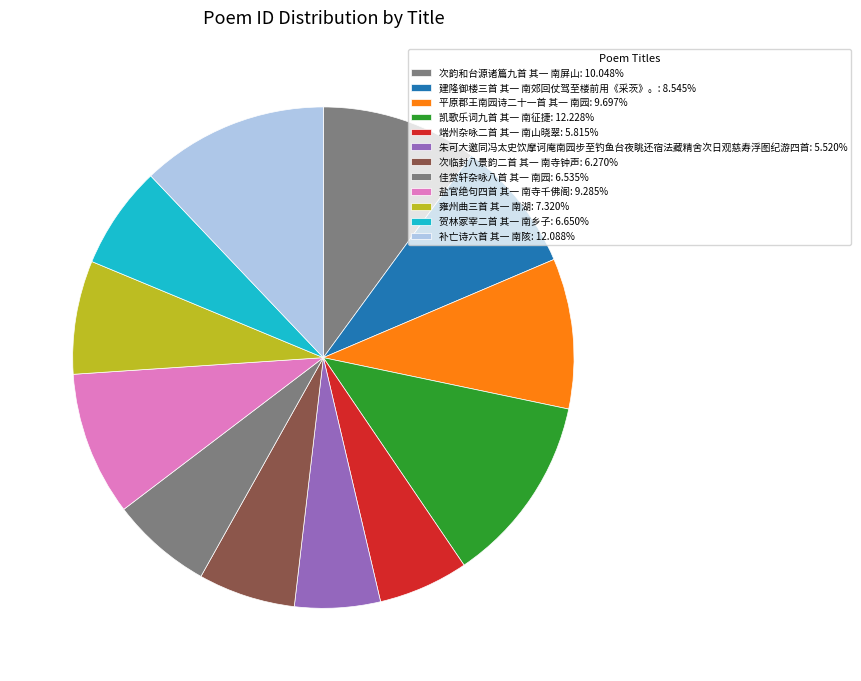

Approximately how many times larger is the value at 雍州曲三首 其一 南湖 compared to 平原郡王南园诗二十一首 其一 南园?

0.8